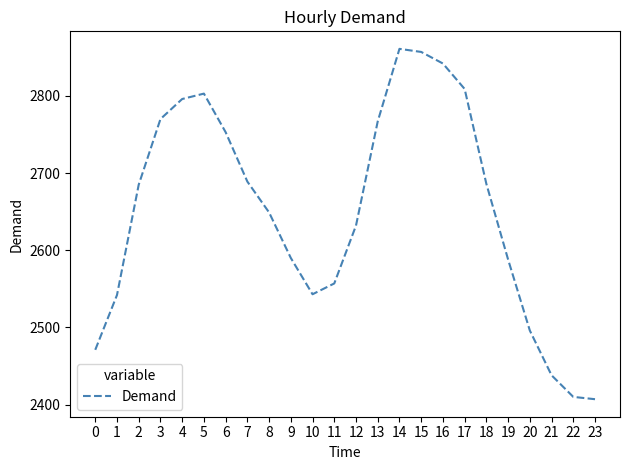

What is the minimum value shown in the chart?

2407